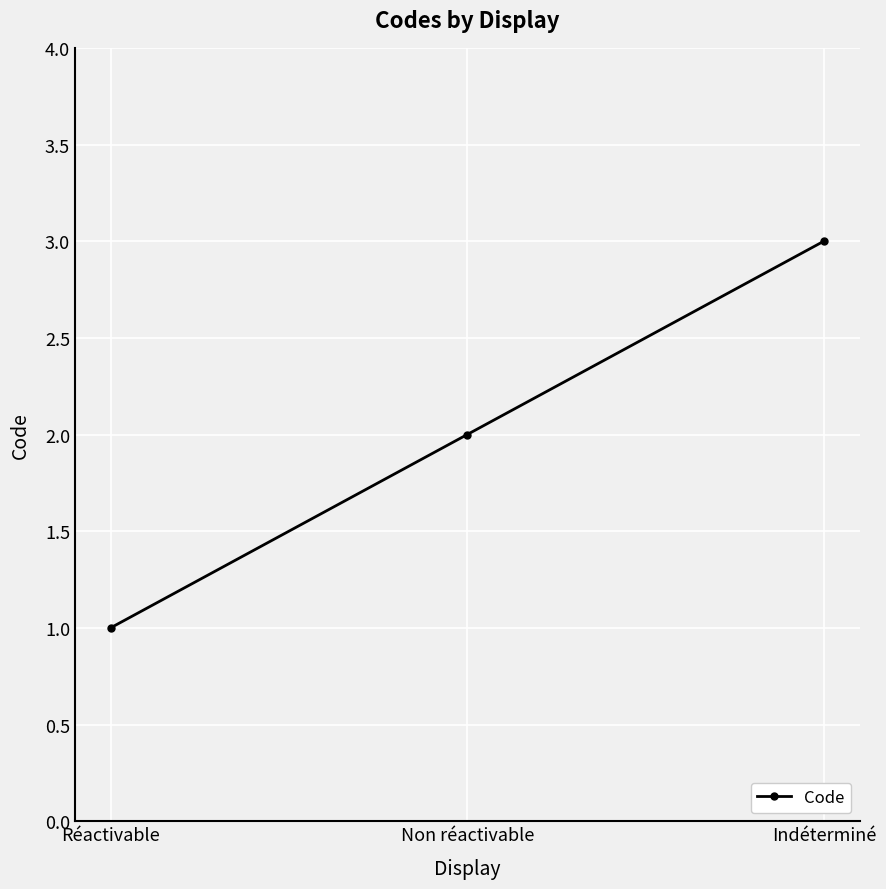

What is the greatest value displayed?

3